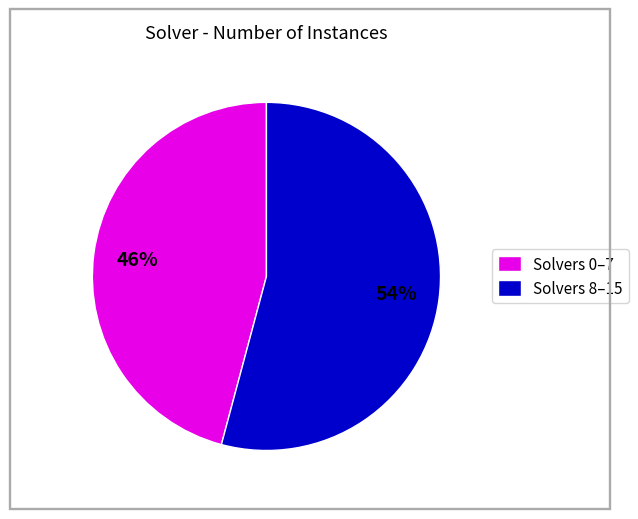

What is the majority slice?

Solvers 8–15